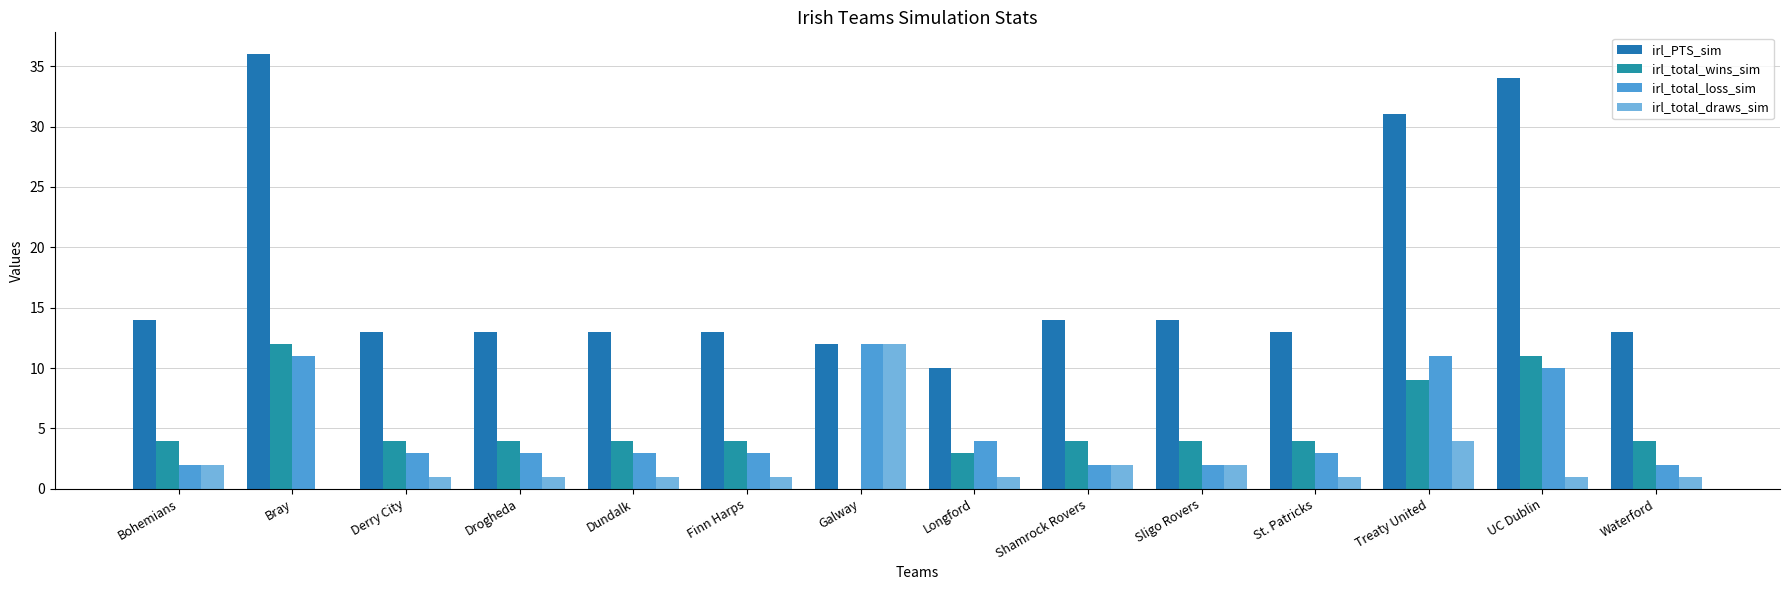

Reading right to left, extract all data points from this chart.

irl_PTS_sim: 13	34	31	13	14	14	10	12	13	13	13	13	36	14
irl_total_wins_sim: 4	11	9	4	4	4	3	0	4	4	4	4	12	4
irl_total_loss_sim: 2	10	11	3	2	2	4	12	3	3	3	3	11	2
irl_total_draws_sim: 1	1	4	1	2	2	1	12	1	1	1	1	0	2